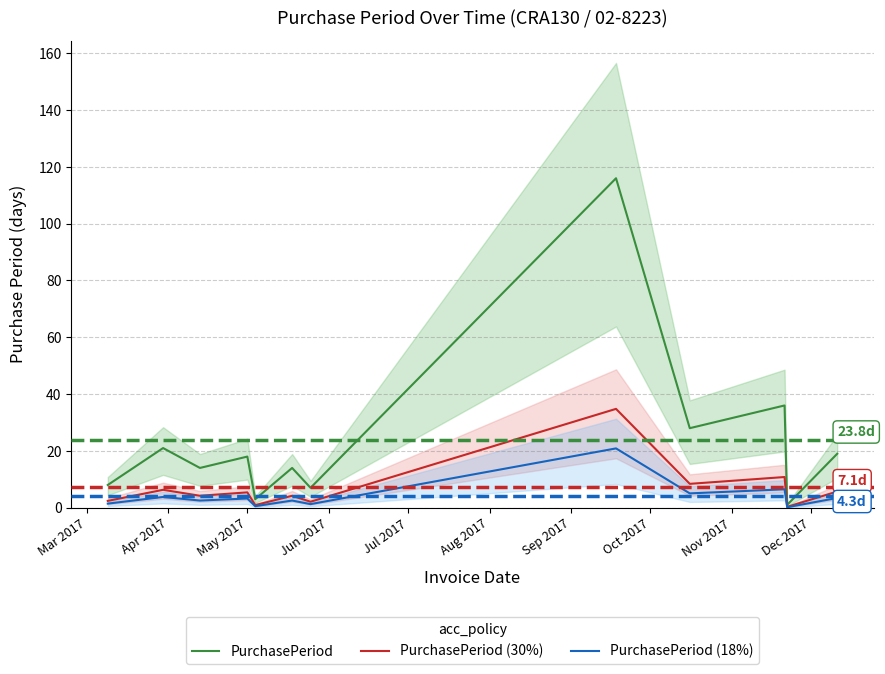

Where is the first local minimum for PurchasePeriod (30%)?

May 2017